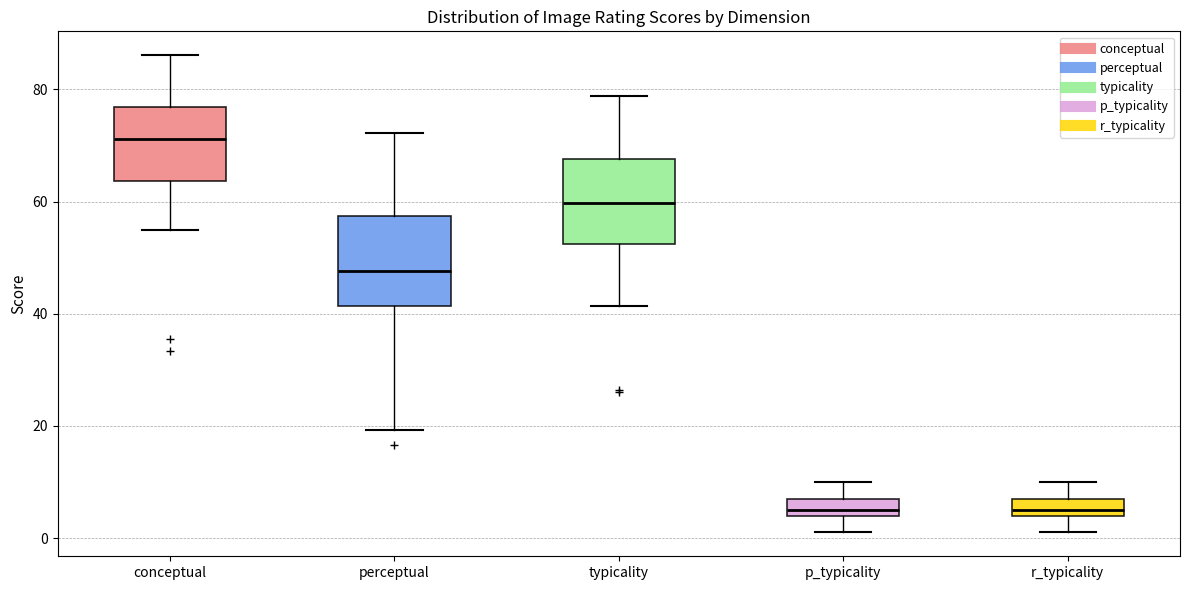

Reading left to right, read every box against the y-axis: the position of its median line, the range the box covers, and the ends of its whiskers. The values are not printed on the chart, so give them approximately, as read against the axis.

conceptual: median 72, box 64 to 76, whiskers 54 to 86
perceptual: median 48, box 42 to 58, whiskers 20 to 72
typicality: median 60, box 52 to 68, whiskers 42 to 78
p_typicality: median 6, box 4 to 8, whiskers 2 to 10
r_typicality: median 6, box 4 to 8, whiskers 2 to 10